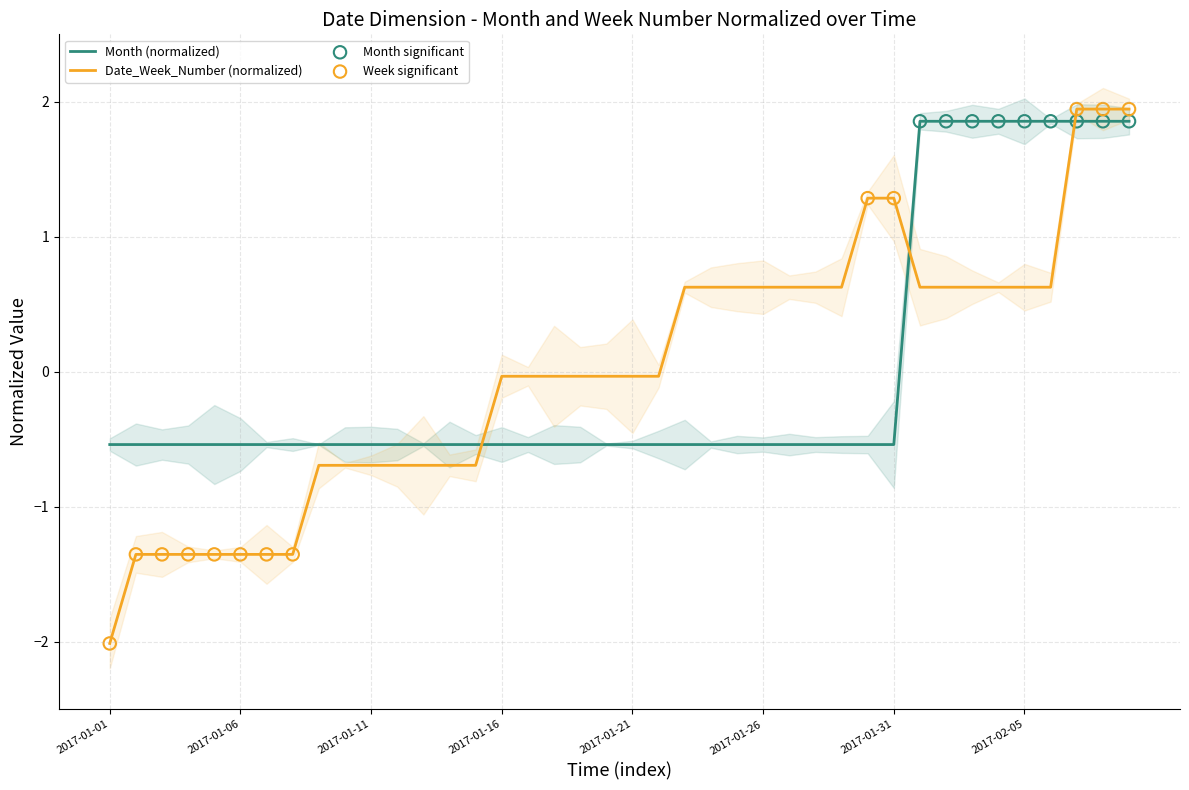

Which series reaches the minimum Y coordinate?

Date_Week_Number